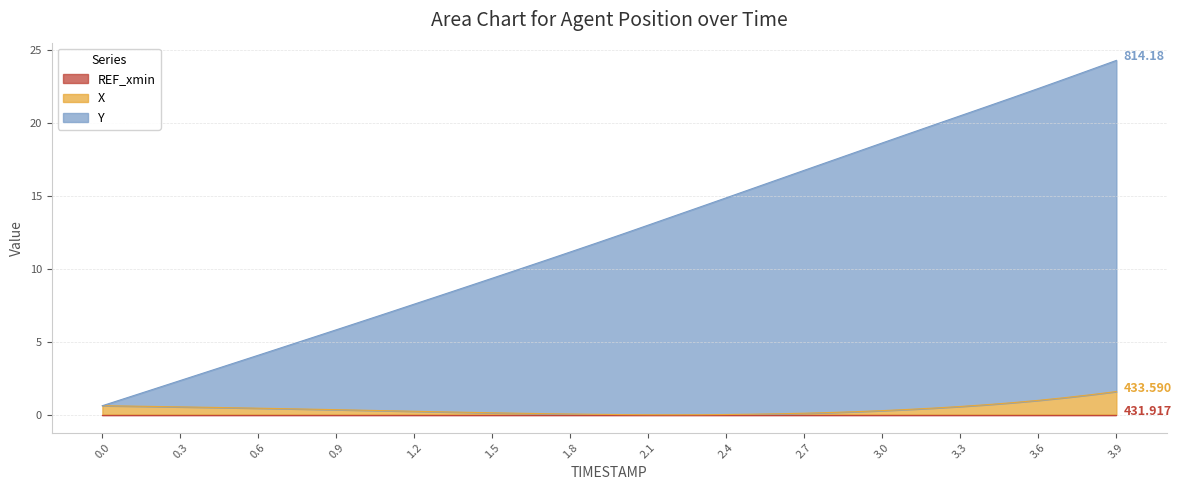

Which series has the largest total across all categories?

Y